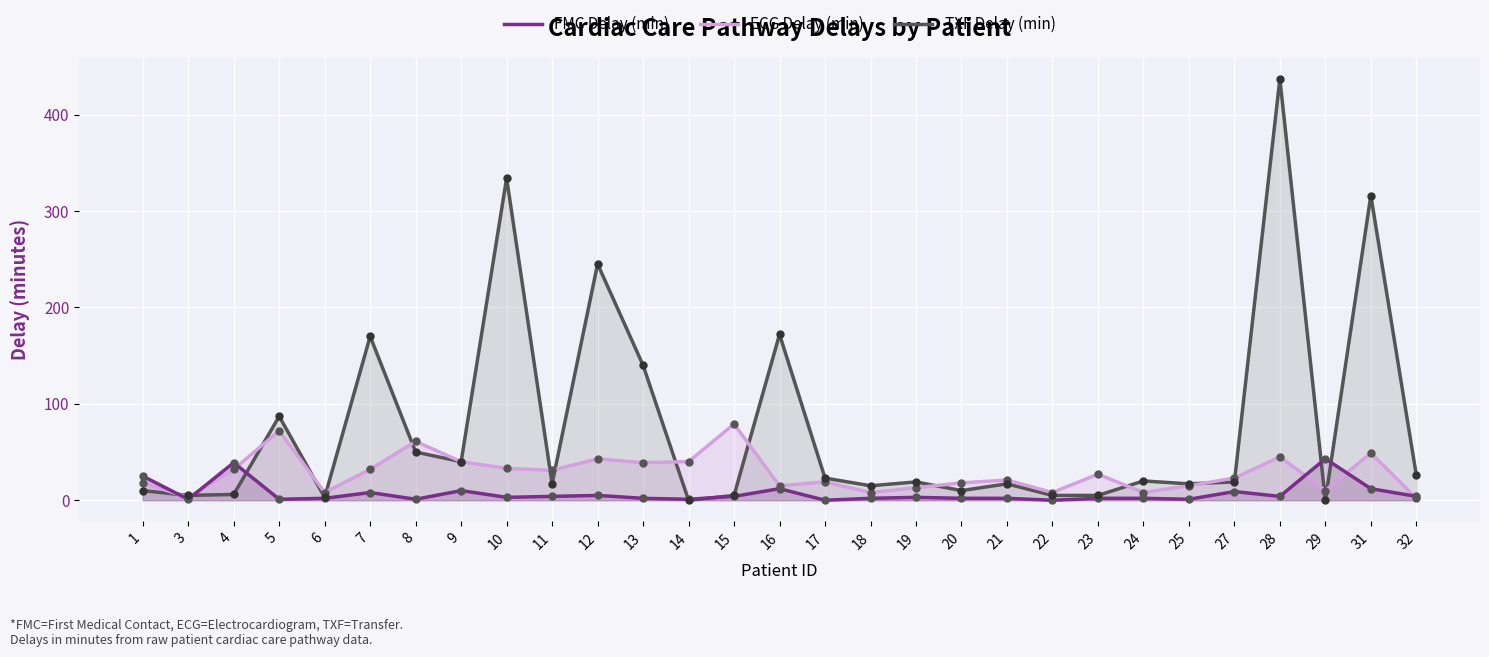

How many lines are shown in the chart?

3